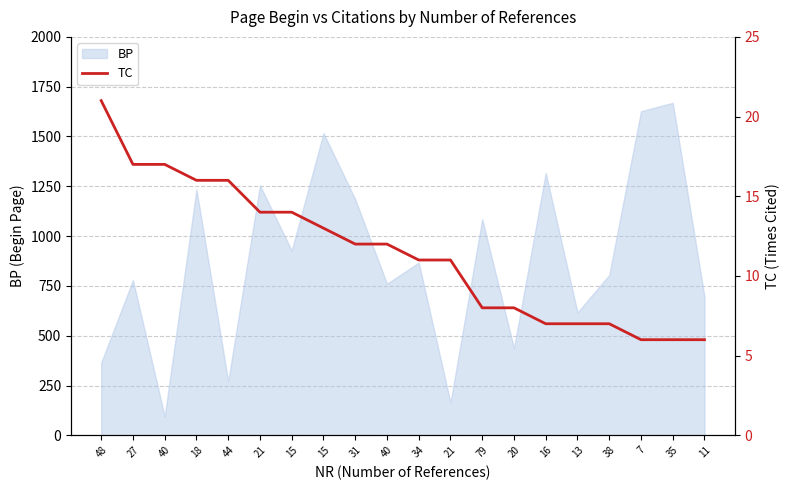

Where is the data nearest to the value 13?

15